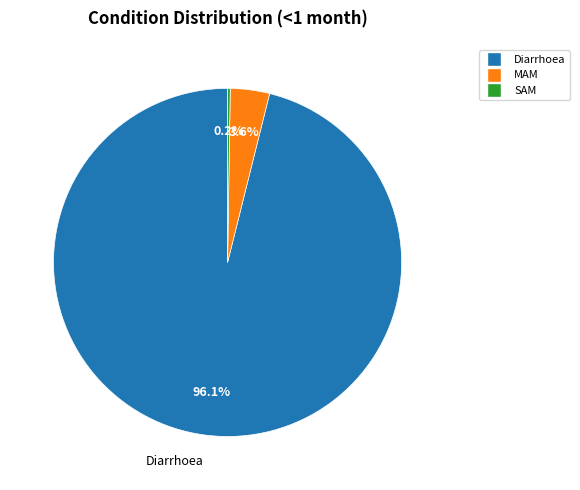

Which has a higher value, Diarrhoea or MAM?

Diarrhoea